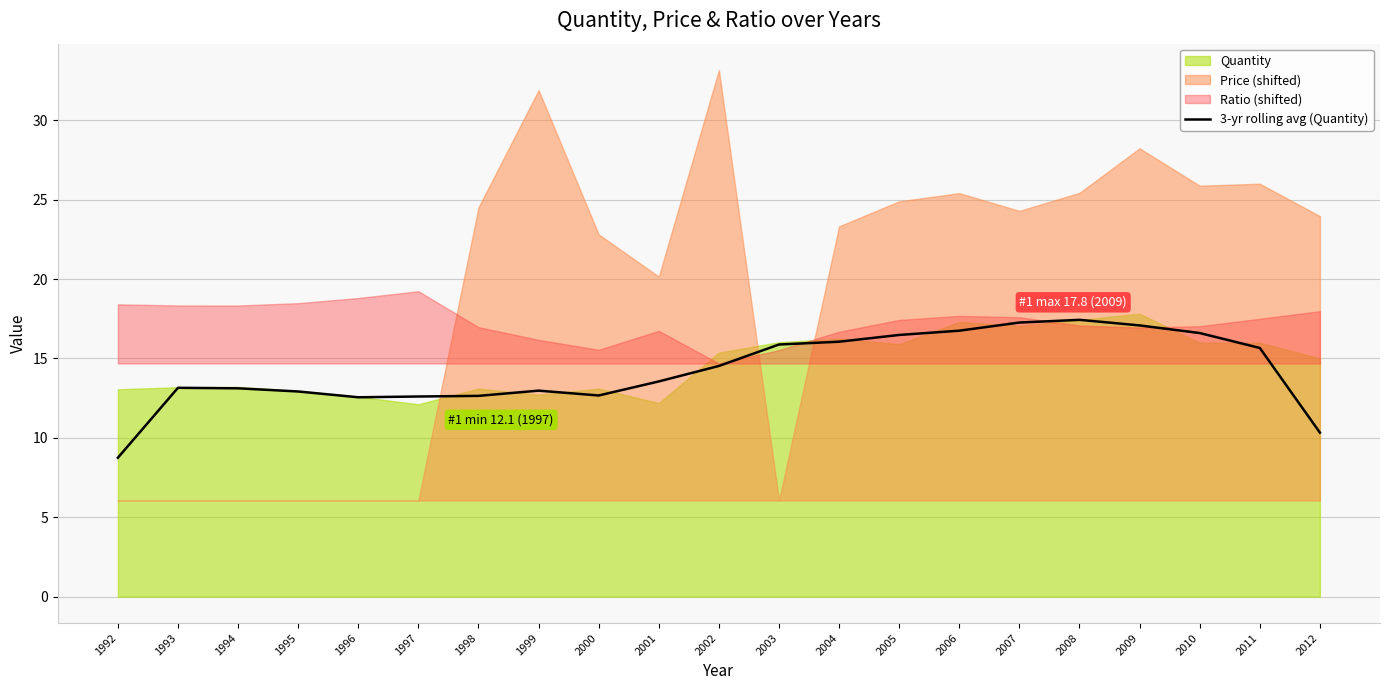

The chart shows a value of 18.6 at 1998. True or false?

False